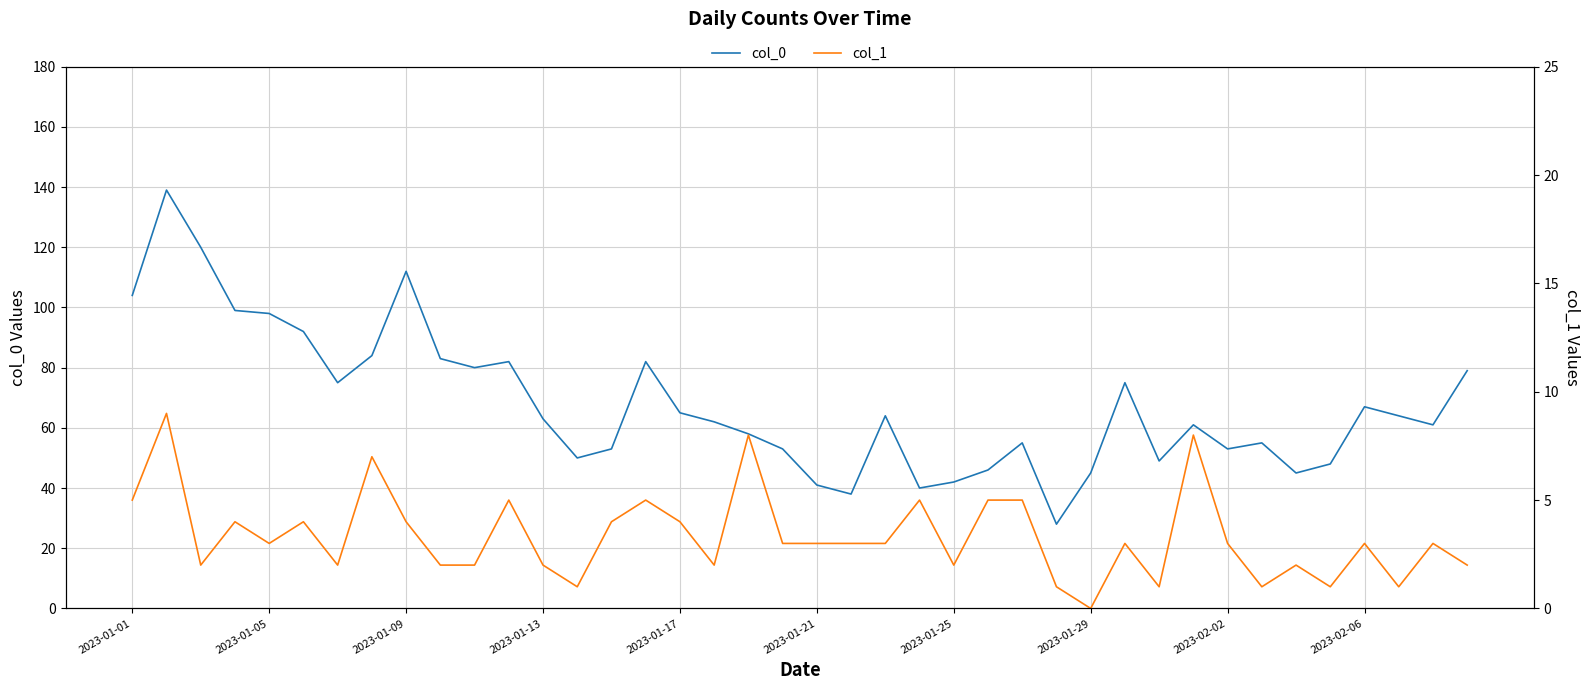

What are all the series names shown in the legend?

col_0, col_1